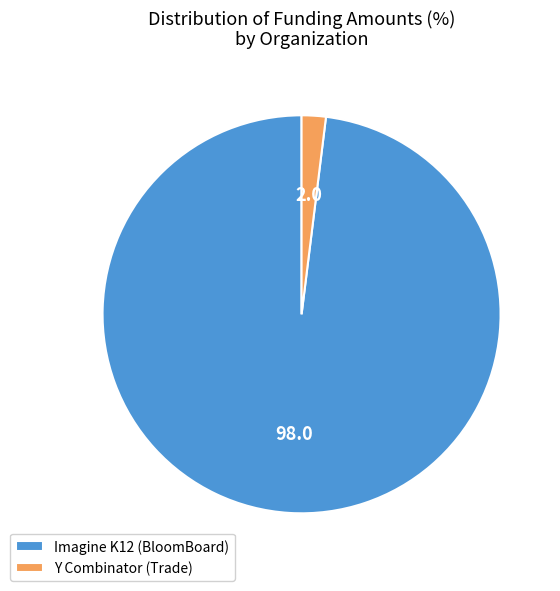

Is the sum of Y Combinator (Trade) and Imagine K12 (BloomBoard) greater than half?

Yes